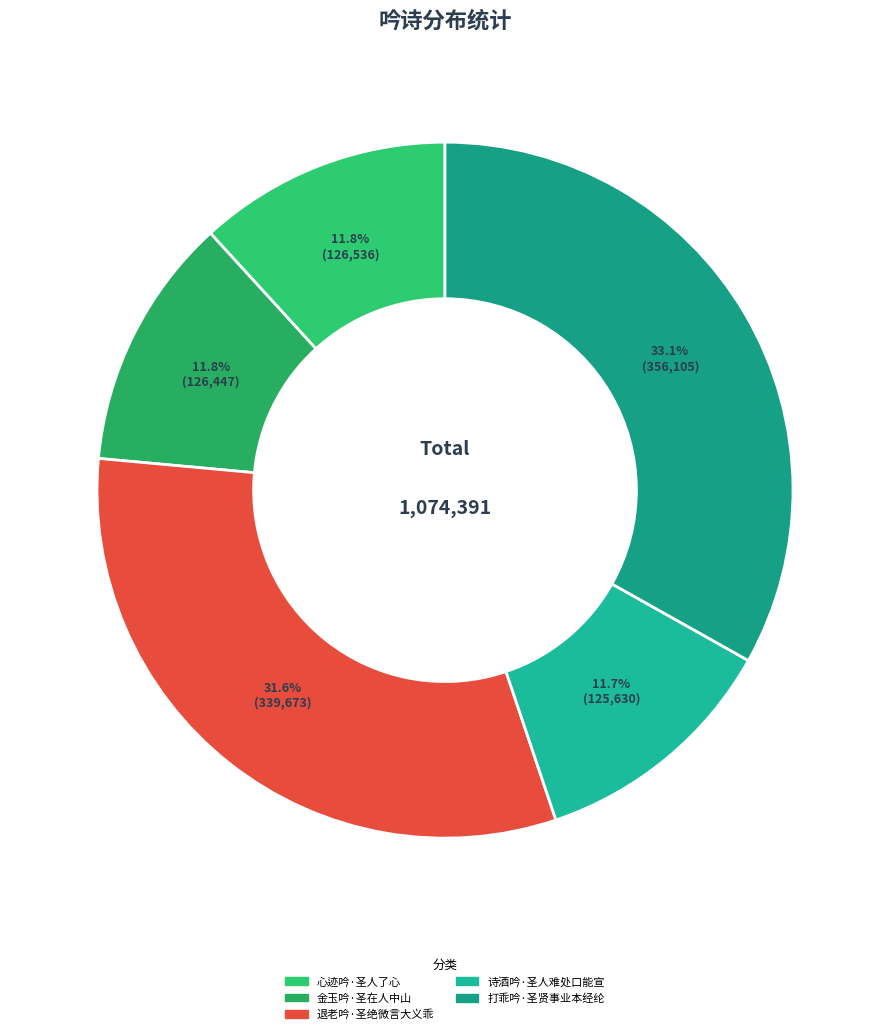

How many slices are in this pie chart?

5